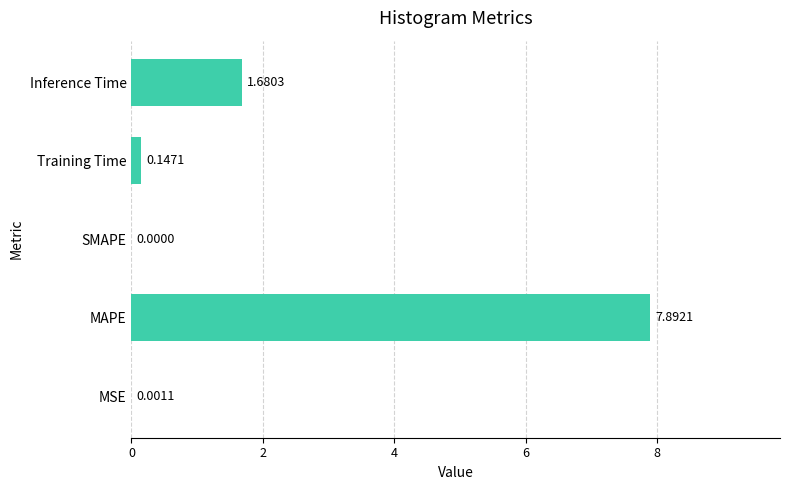

Count the number of categories in the chart.

5